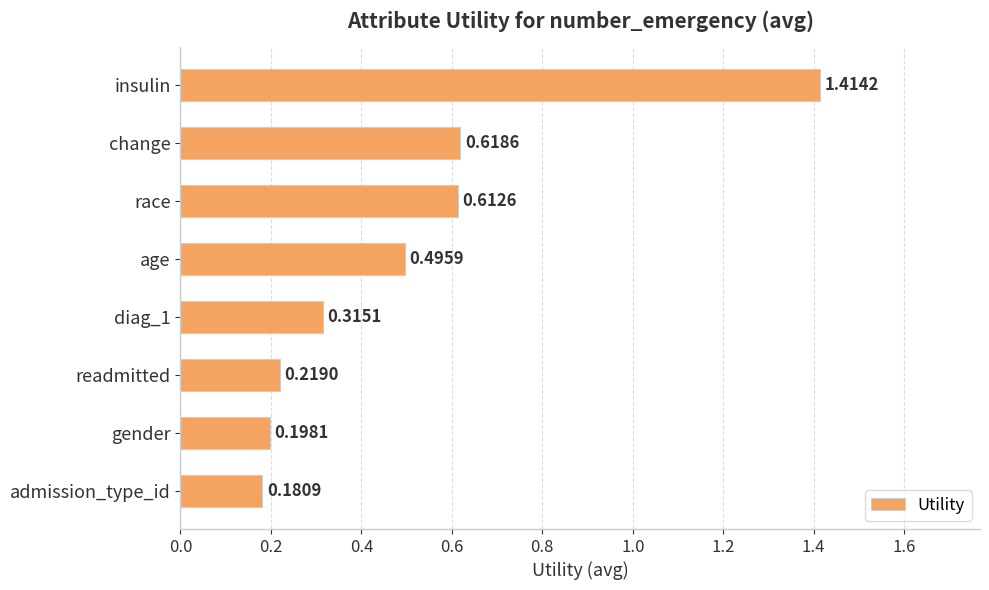

What is the label of the 5th bar from the bottom?

age